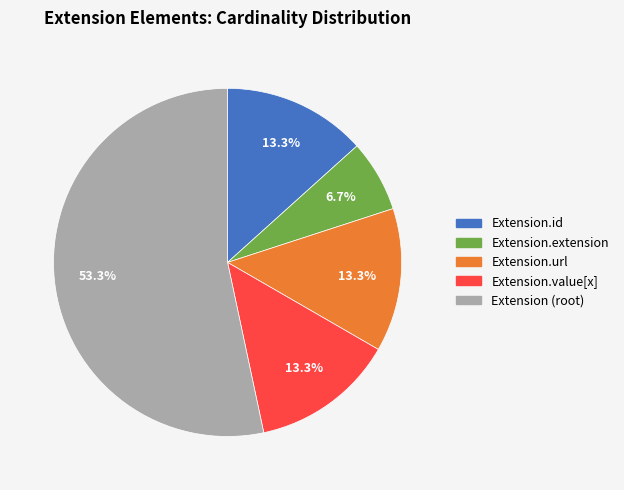

How much of the chart is everything except Extension.extension?

93.3%